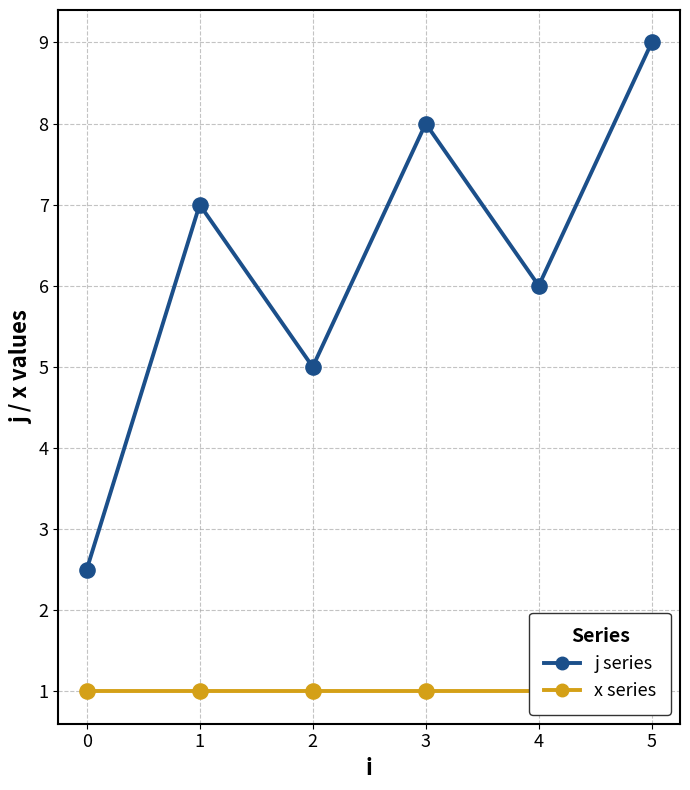

Which series has the widest spread of Y values?

j (line)